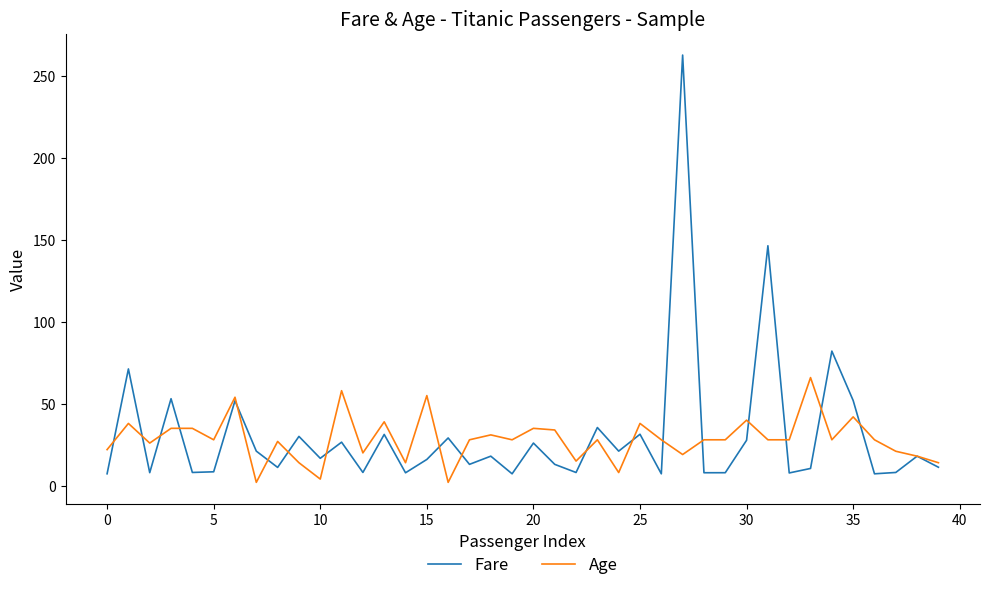

Which series has the largest range (max minus min)?

Fare